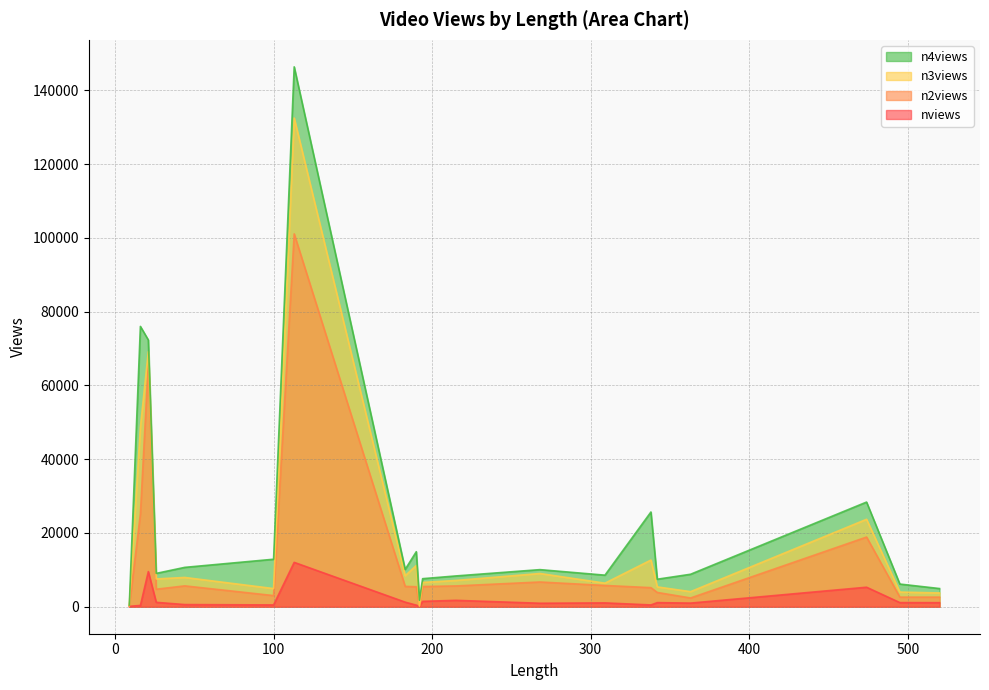

What value does the n4views series have at 100, to the nearest 100?

12900